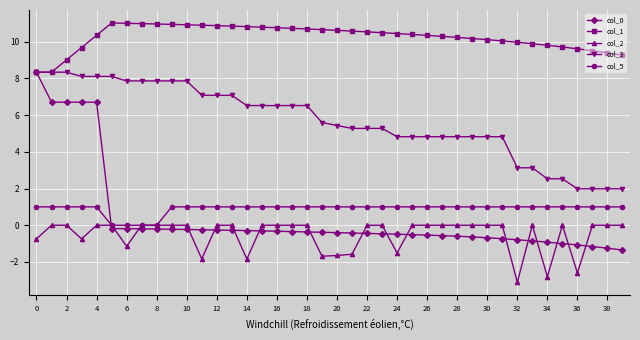

Which series has the widest spread of values?

col_0